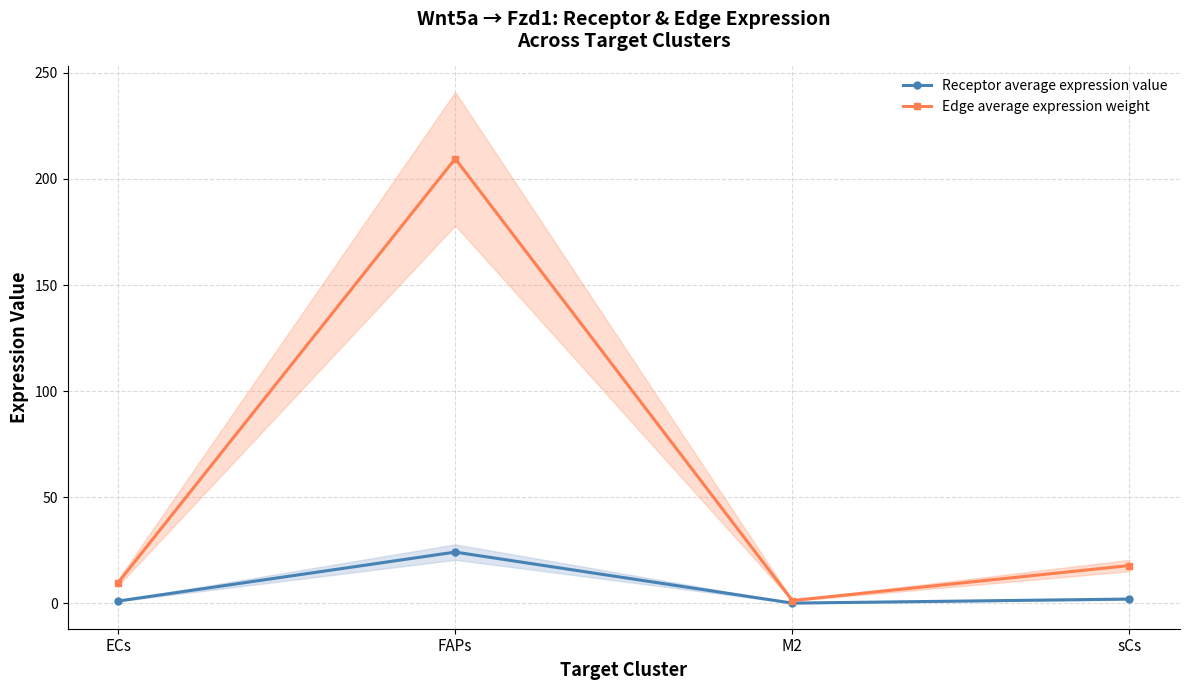

Reading left to right, extract all data points from this chart.

Receptor average expression value: ECs=1.1	FAPs=24.2	M2=0.2	sCs=2.1
Edge average expression weight: ECs=9.8	FAPs=209.6	M2=1.4	sCs=17.9